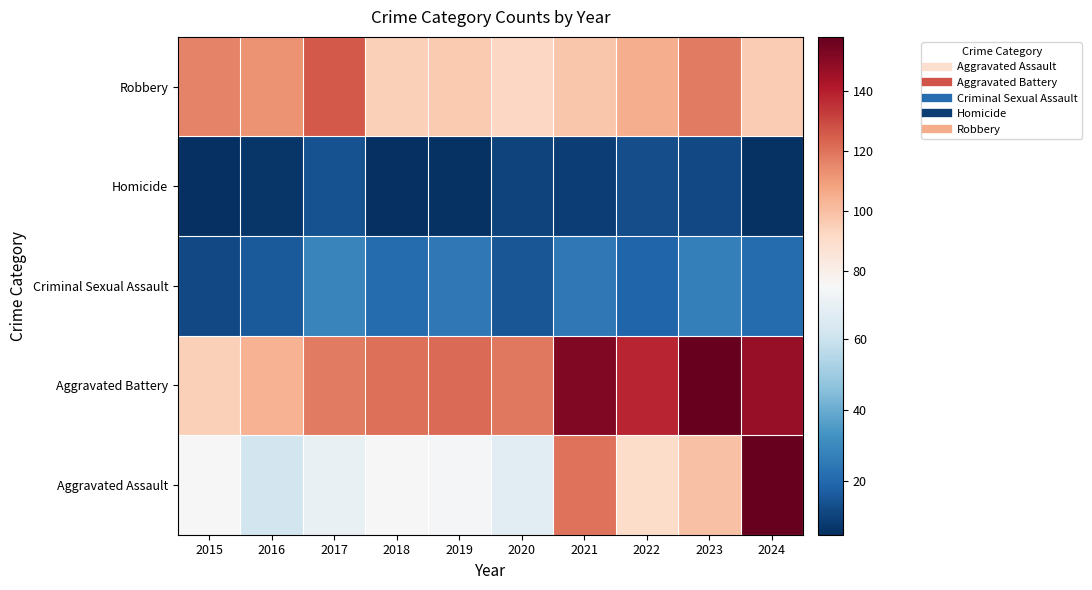

At 2021, list the series in order from largest to smallest.

Aggravated Battery, Aggravated Assault, Robbery, Criminal Sexual Assault, Homicide